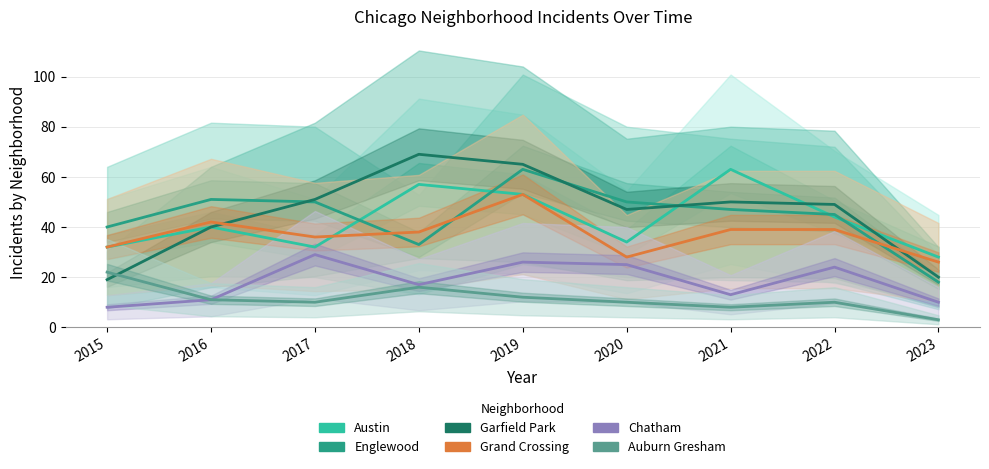

What is the highest value of the Austin series?

63